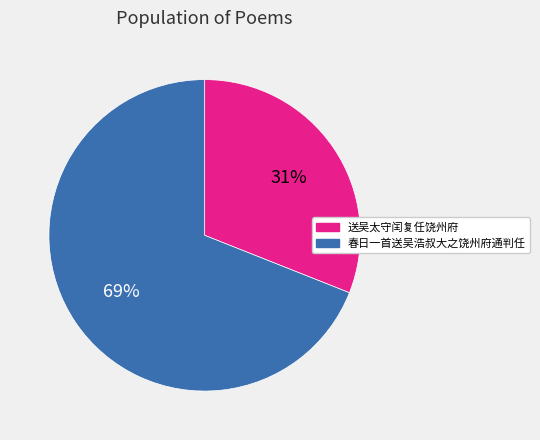

Count the number of slices in the pie.

2